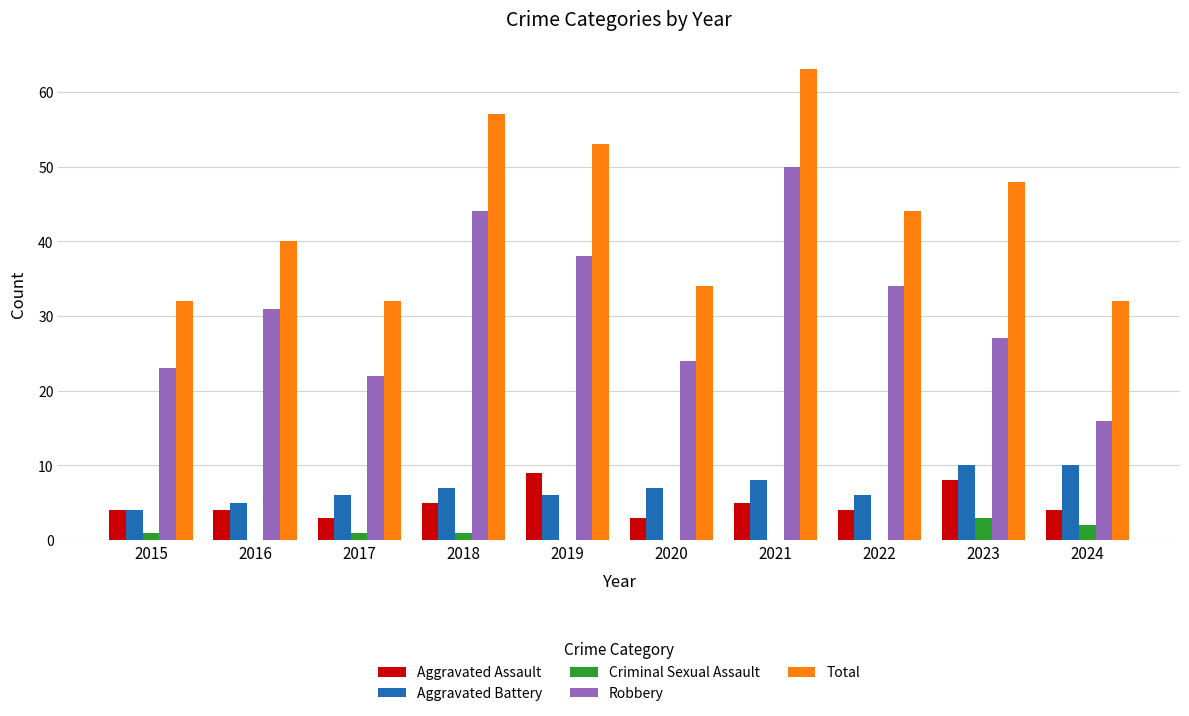

What is the greatest value displayed?

63